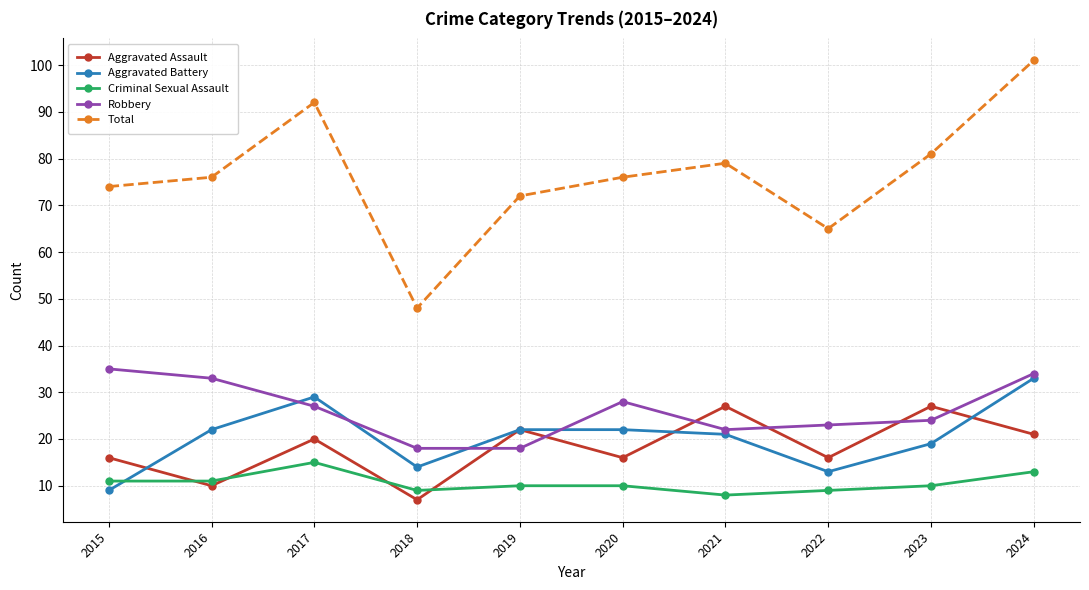

True or false: Aggravated Assault and Robbery cross at least once.

True